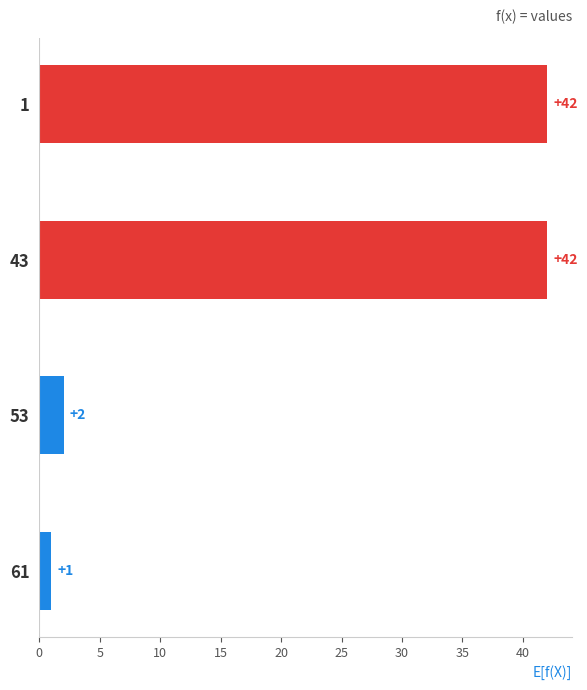

How many data points does each series have?

4